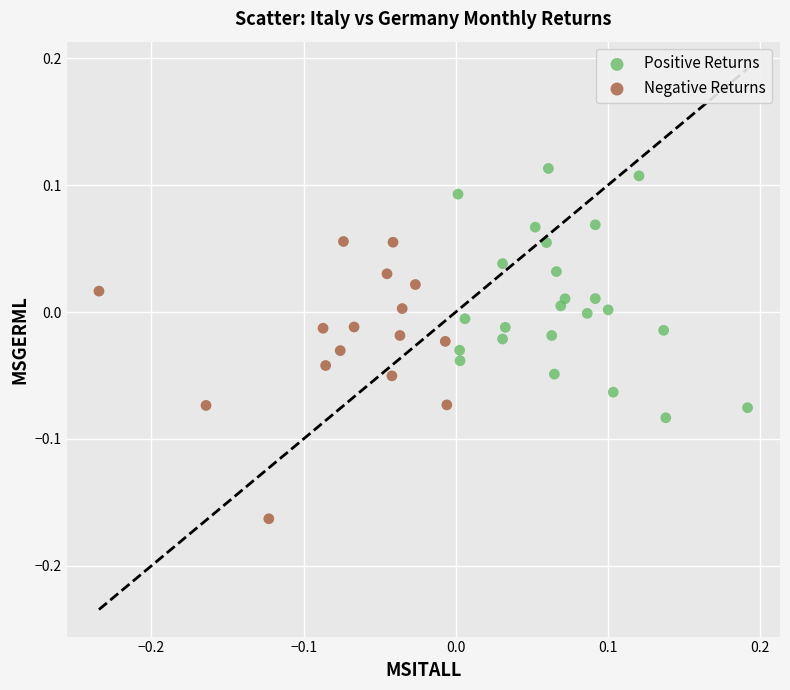

Which series reaches the maximum Y coordinate?

Positive Returns